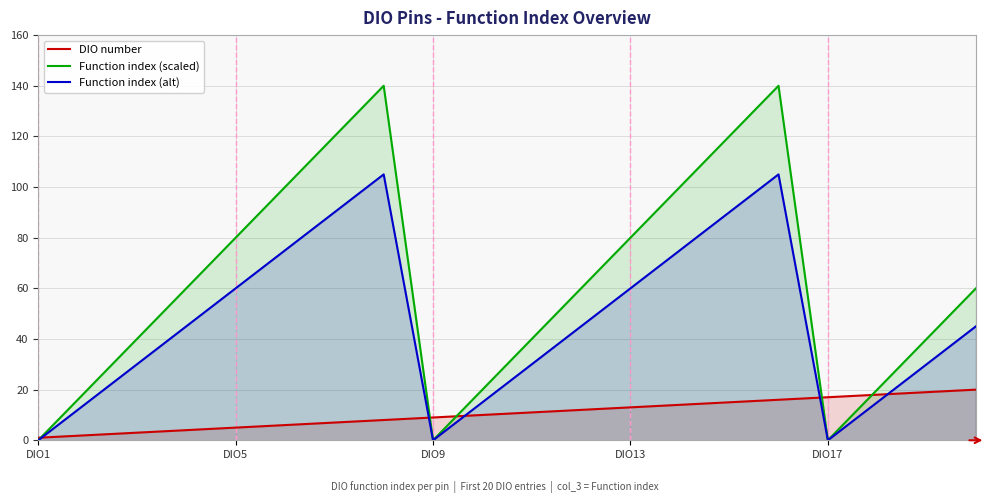

How many data points in DIO number are above 11?

9